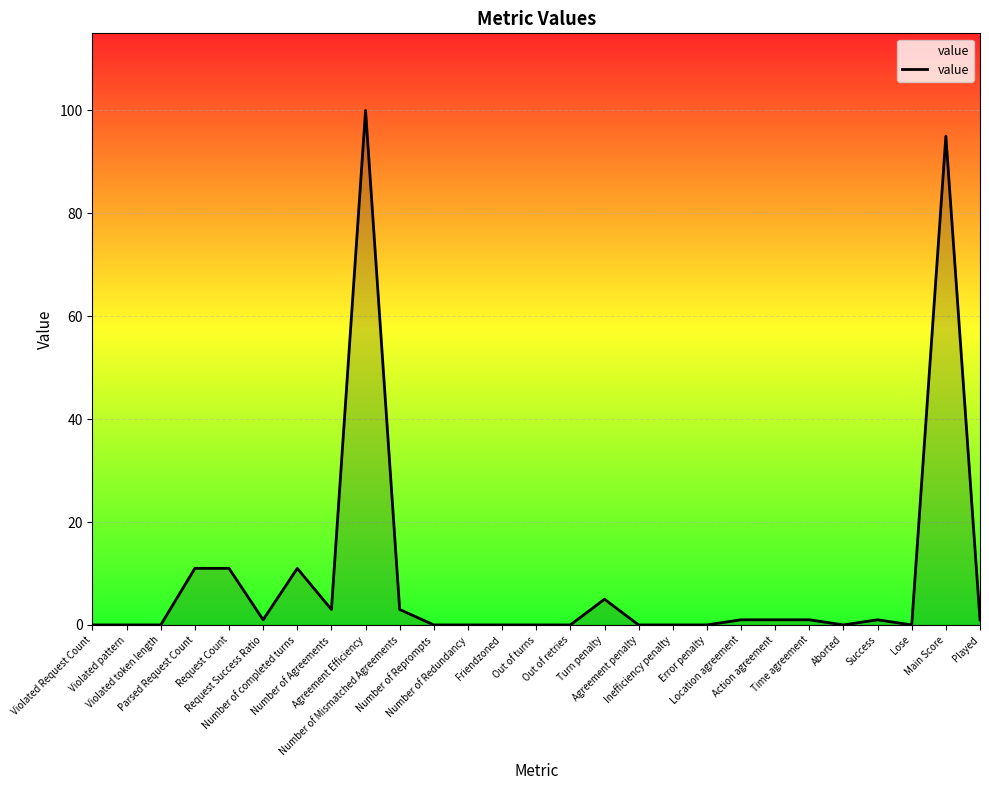

What is the greatest value displayed?

100